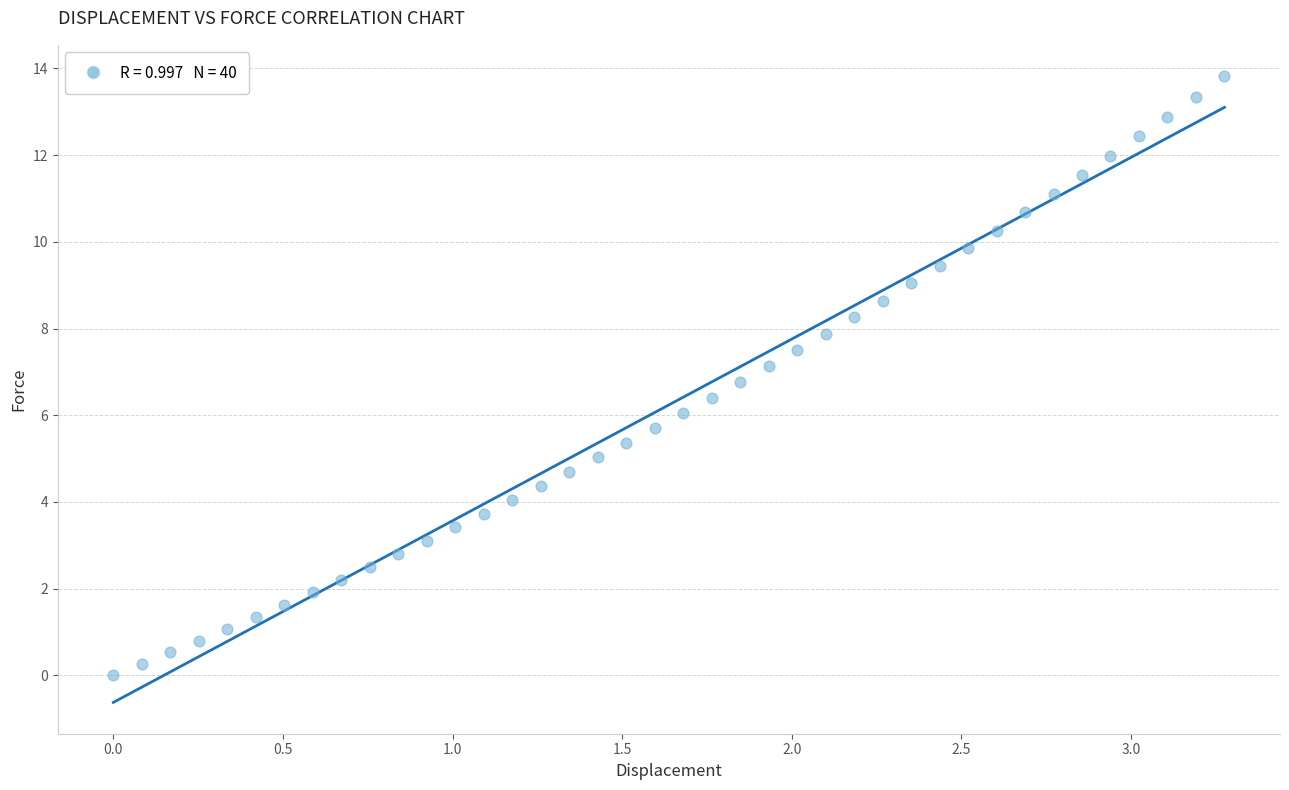

What is the range of Y values (max minus min)?

13.8